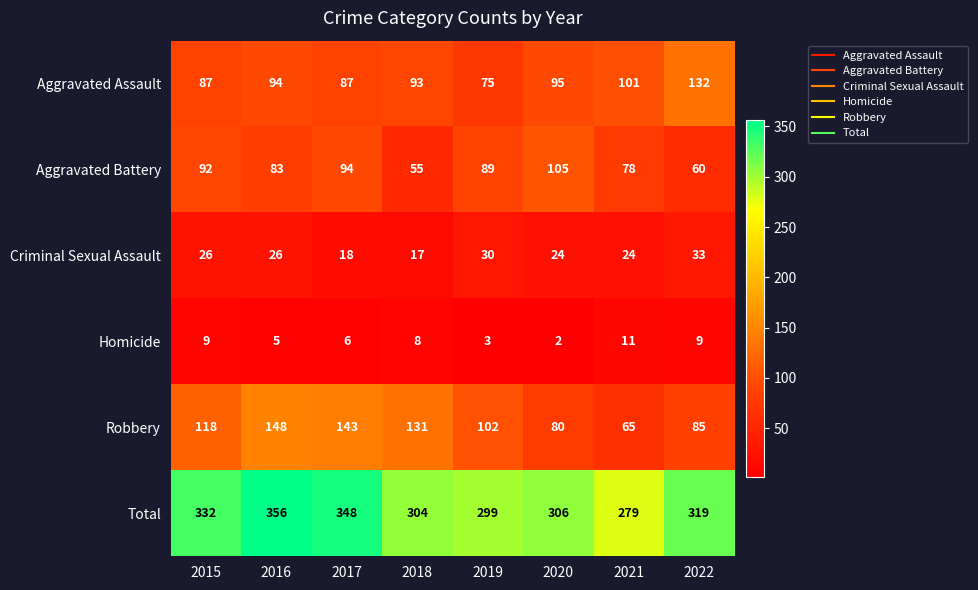

True or false: Homicide has a value of 6 at 2017.

True